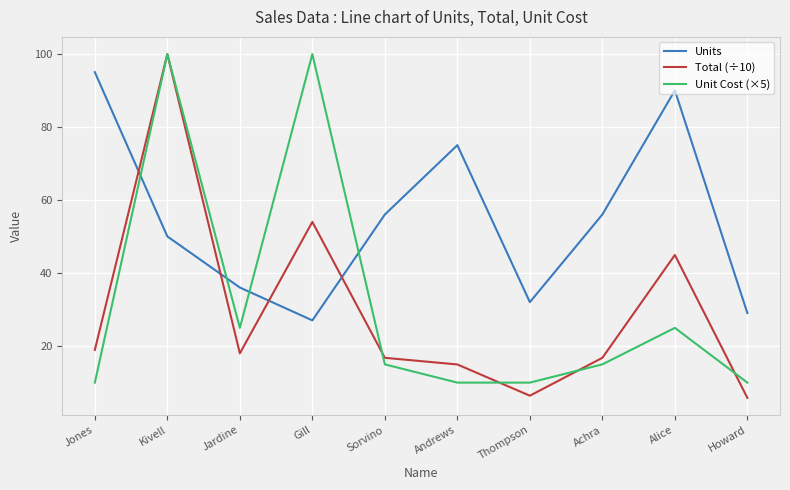

True or false: Total (÷10) has a value of 100.0 at Kivell.

True